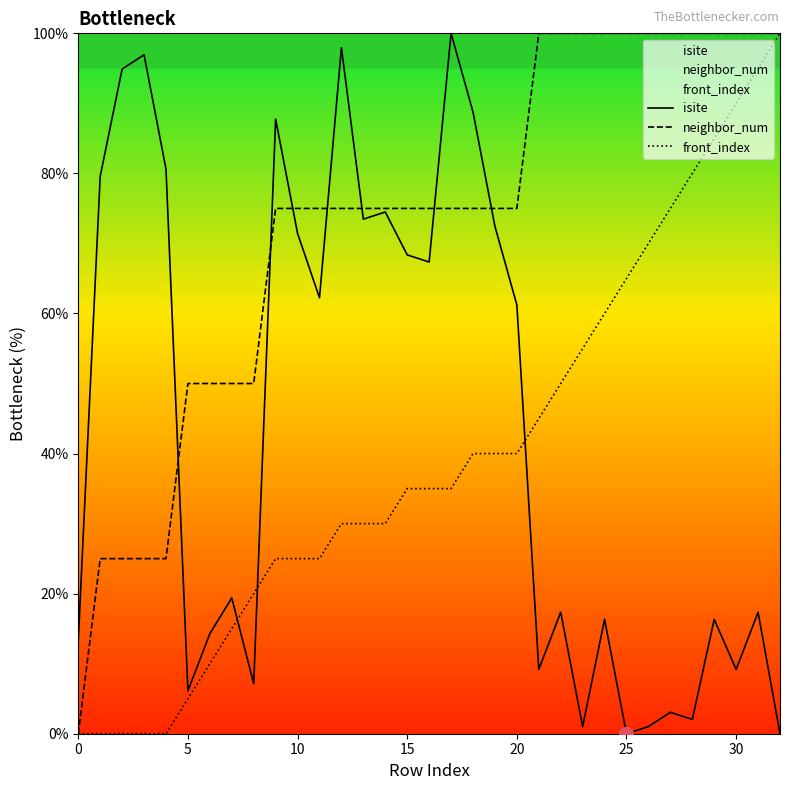

Where is isite nearest to the value 50?

20